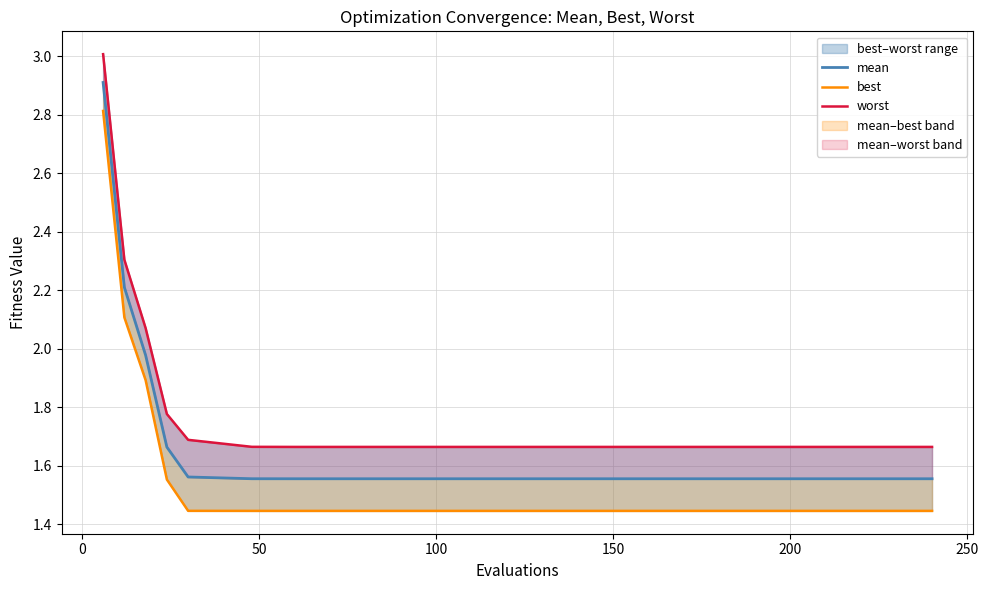

What is the value of the mean point at the 13th from the left?

1.6